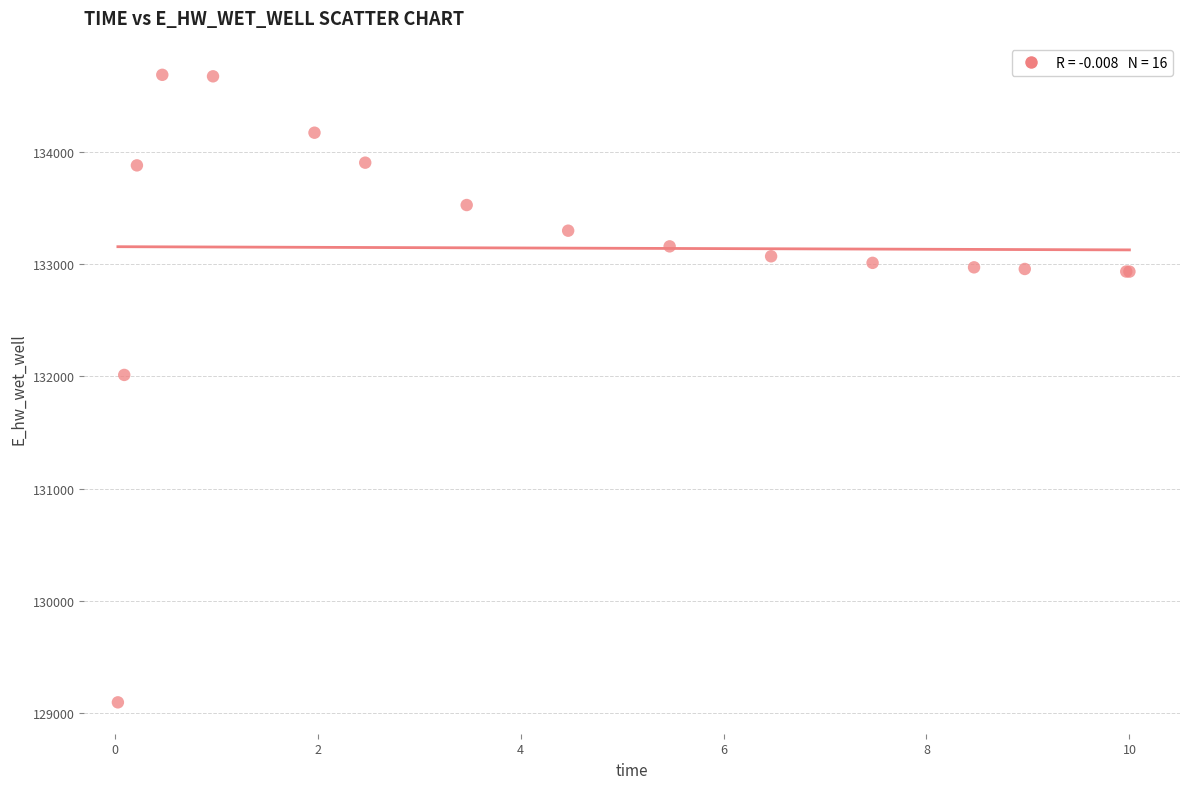

What Y value in the scatter plot is closest to 131891?

132013.4